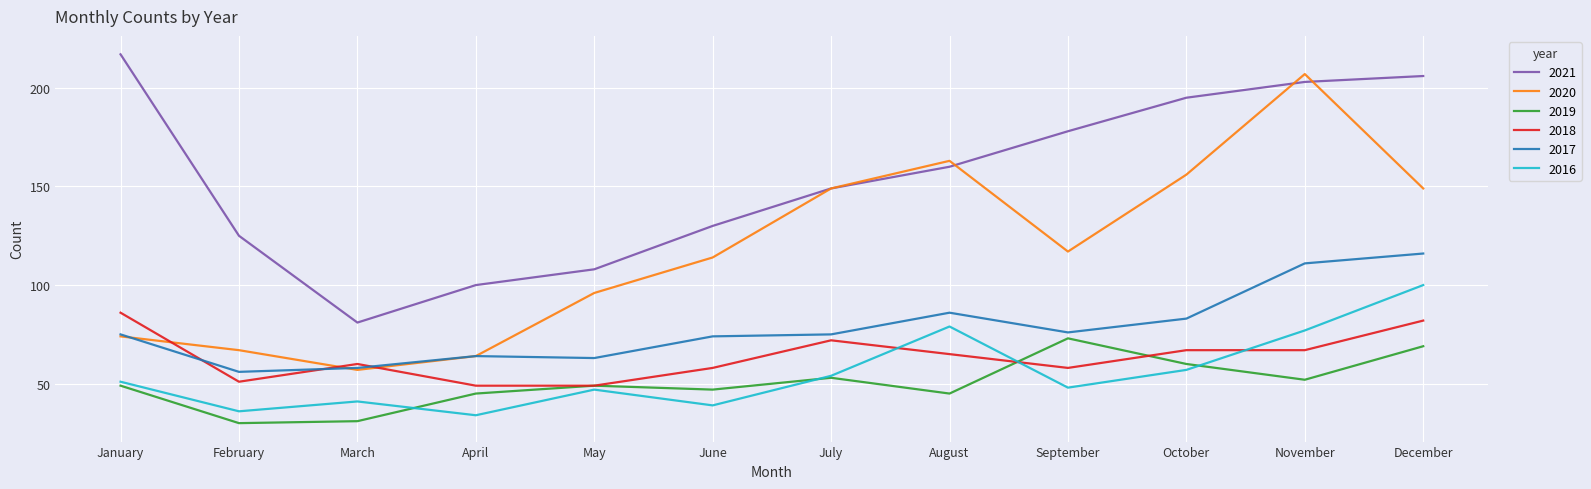

How many lines are shown in the chart?

6